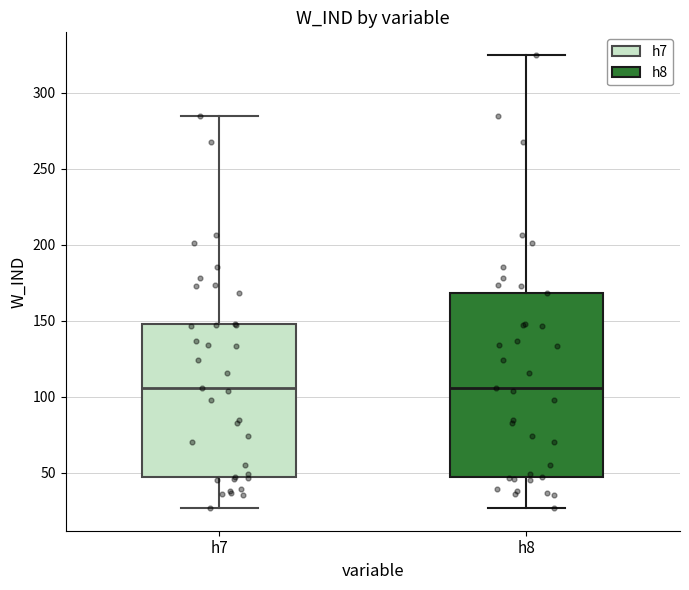

Where does the median line of the box for h7 sit on the y-axis? The values are not printed on the chart, so give them approximately, as read against the axis.

105